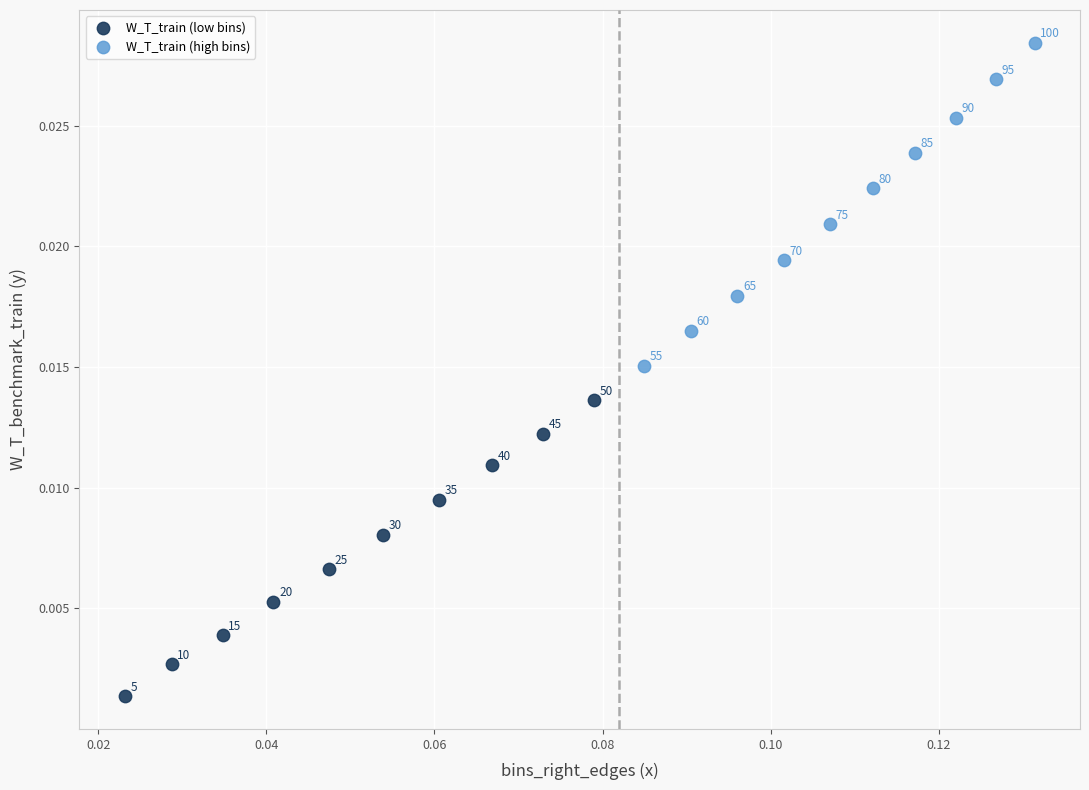

Which series has the widest spread of Y values?

W_T_train (high bins)